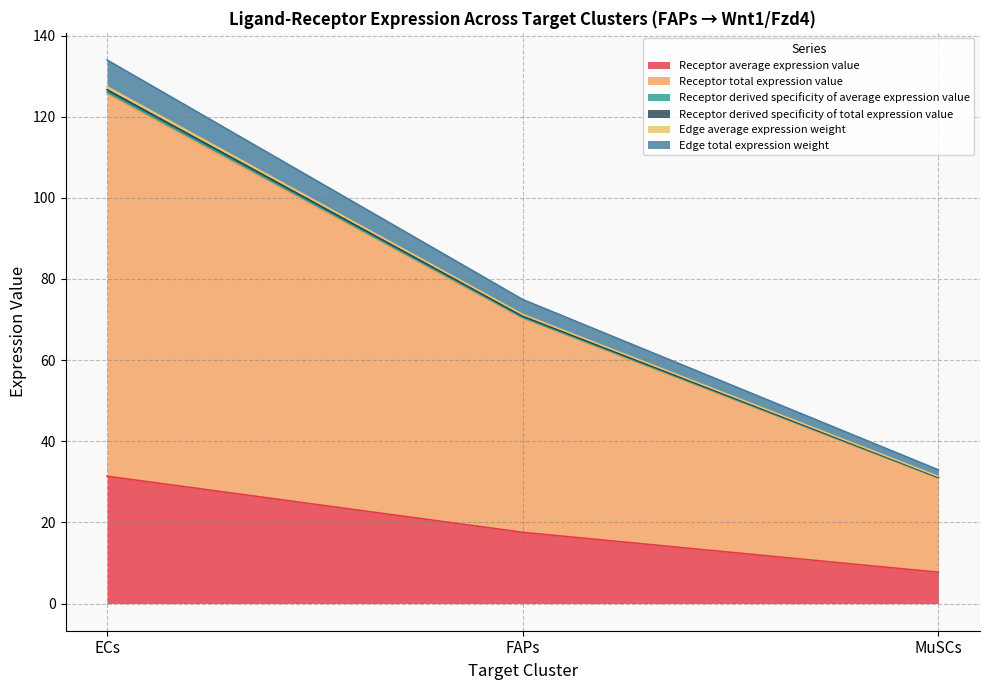

What is the label of the 2nd point from the left?

FAPs